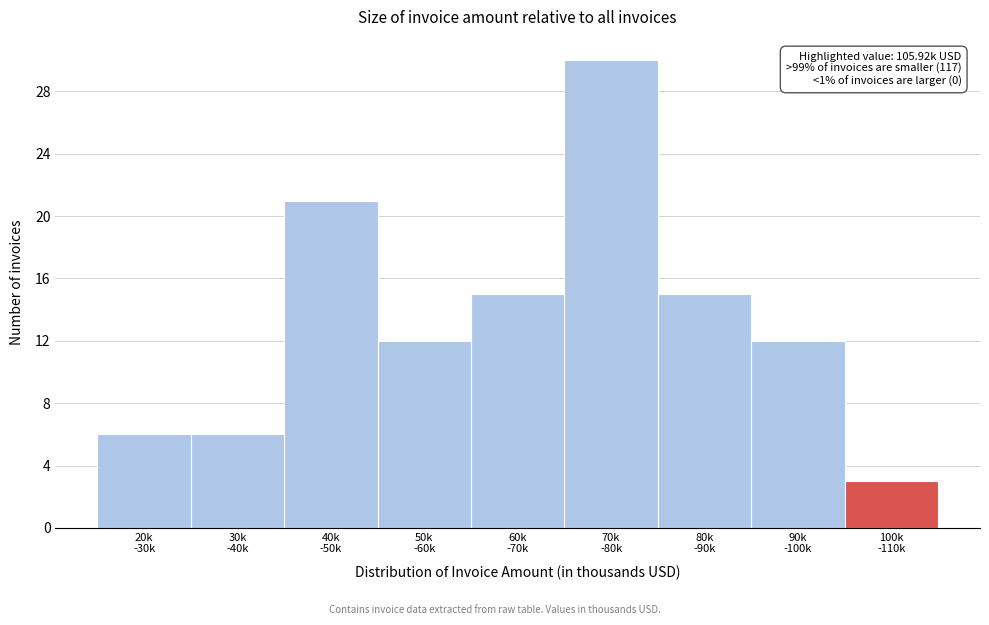

Reading left to right, extract all data points from this chart.

6	6	21	12	15	30	15	12	3